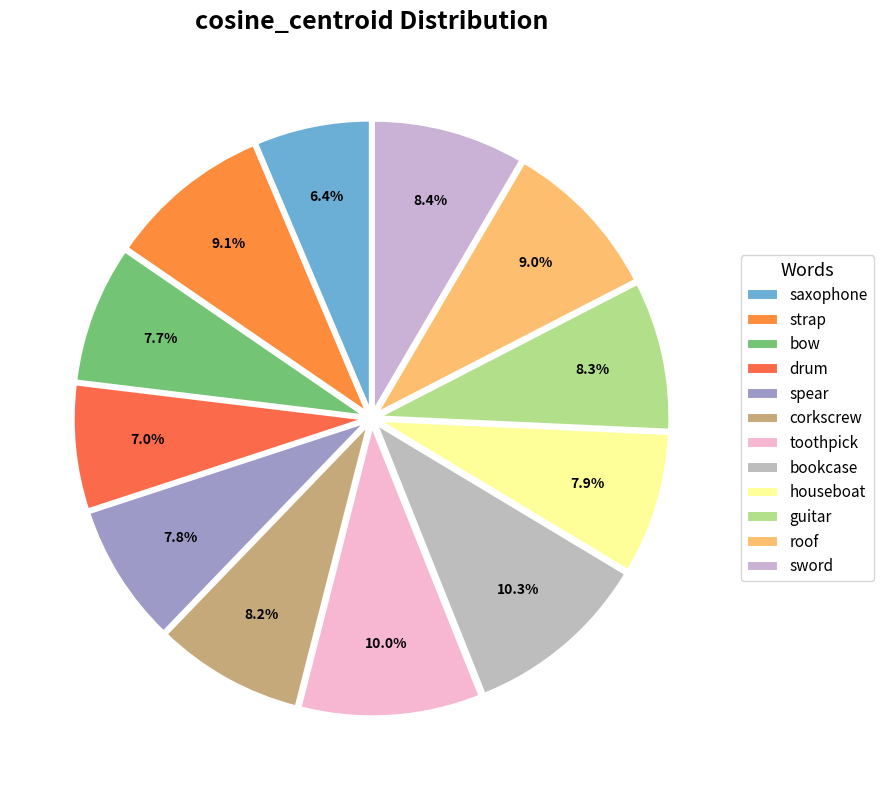

To the nearest percent, what portion does houseboat represent?

8%